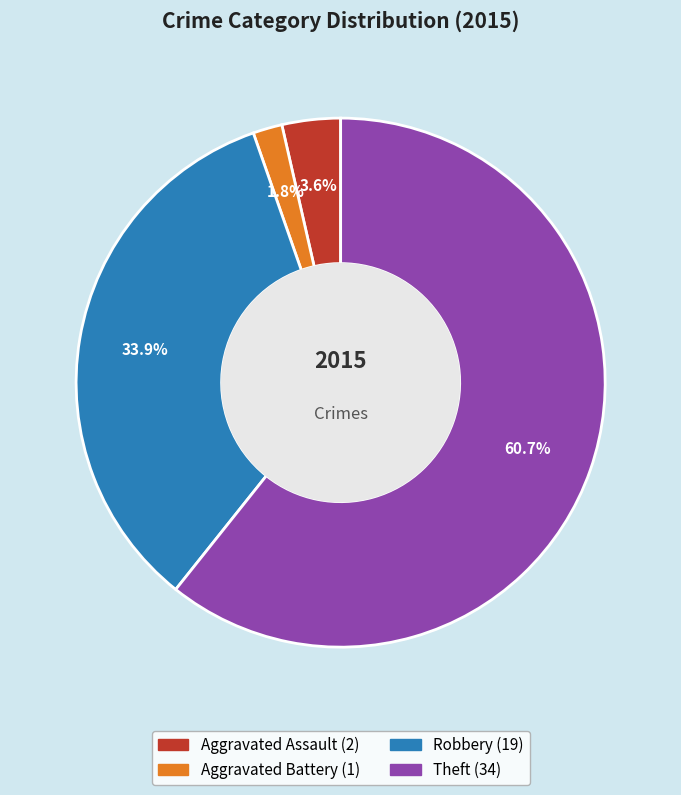

Is there a majority slice in this chart?

Yes